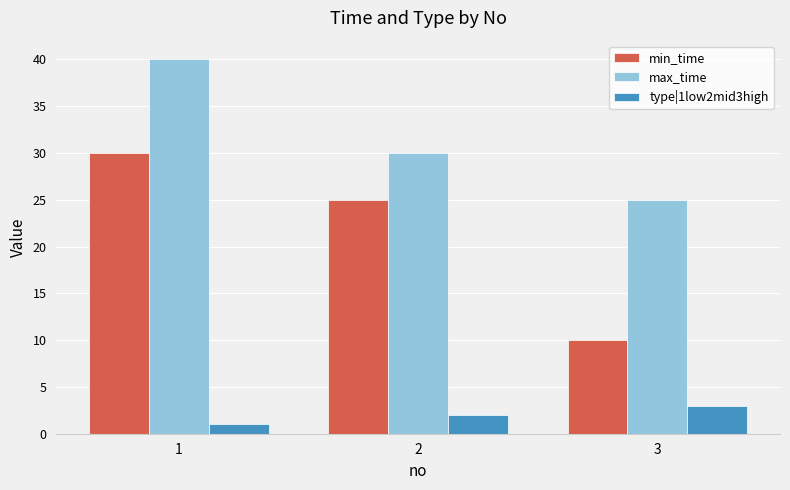

What is the sum of the min_time values at 3 and 2?

35